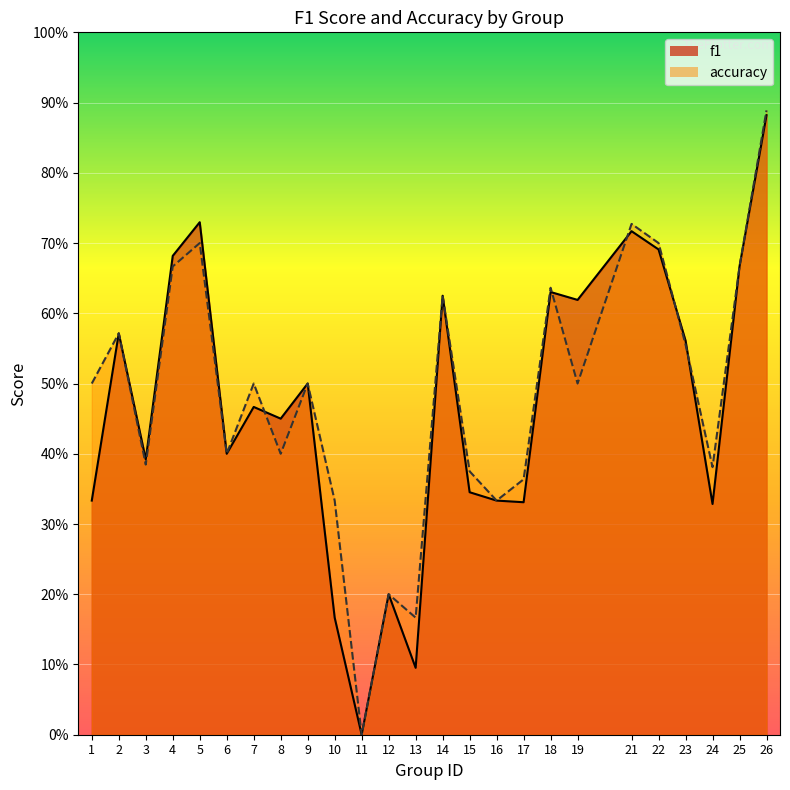

Reading left to right, transcribe all the data shown in this chart.

f1: 1=0.3	2=0.6	3=0.4	4=0.7	5=0.7	6=0.4	7=0.5	8=0.5	9=0.5	10=0.2	11=0.0	12=0.2	13=0.1	14=0.6	15=0.3	16=0.3	17=0.3	18=0.6	19=0.6	21=0.7	22=0.7	23=0.6	24=0.3	25=0.7	26=0.9
accuracy: 1=0.5	2=0.6	3=0.4	4=0.7	5=0.7	6=0.4	7=0.5	8=0.4	9=0.5	10=0.3	11=0.0	12=0.2	13=0.2	14=0.6	15=0.4	16=0.3	17=0.4	18=0.6	19=0.5	21=0.7	22=0.7	23=0.6	24=0.4	25=0.7	26=0.9